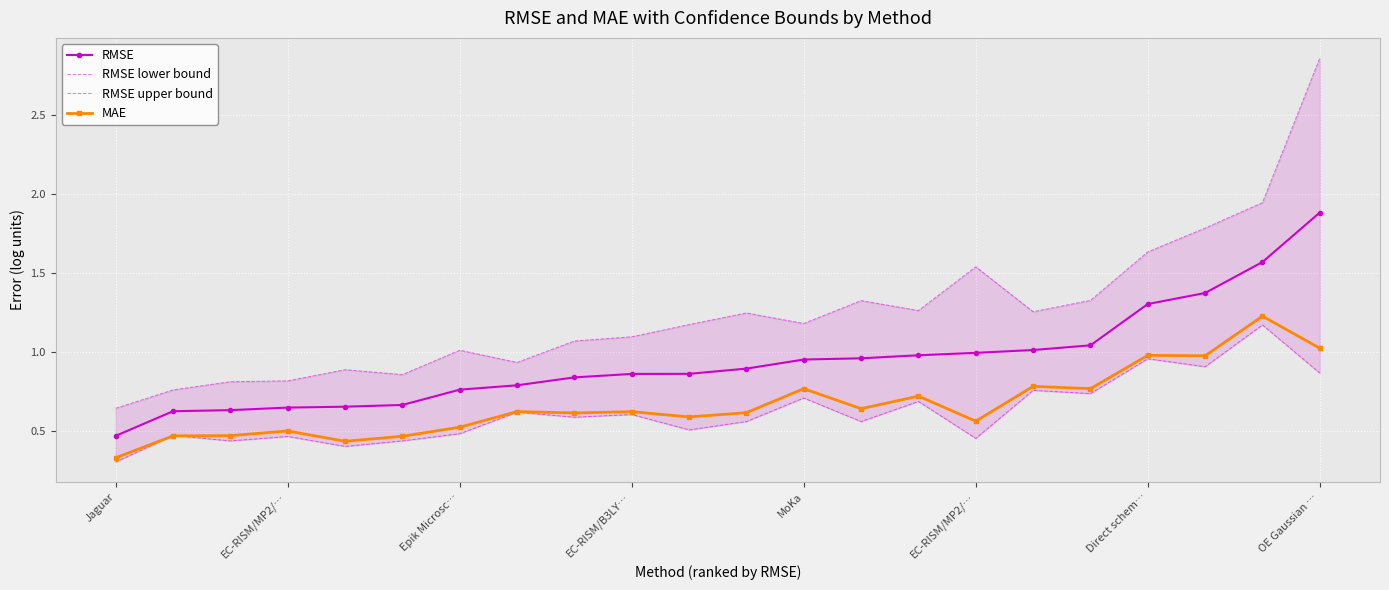

True or false: RMSE upper bound has more than 2 points higher than both neighbors.

True